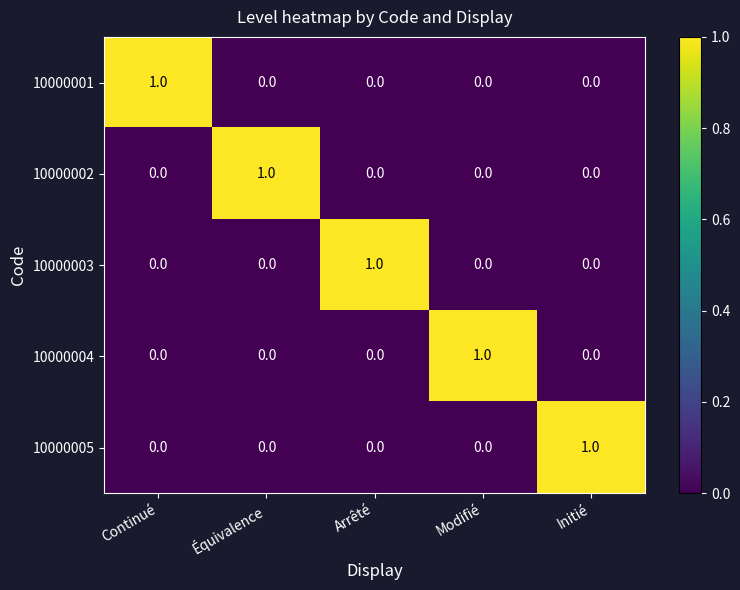

What is the greatest value displayed?

1